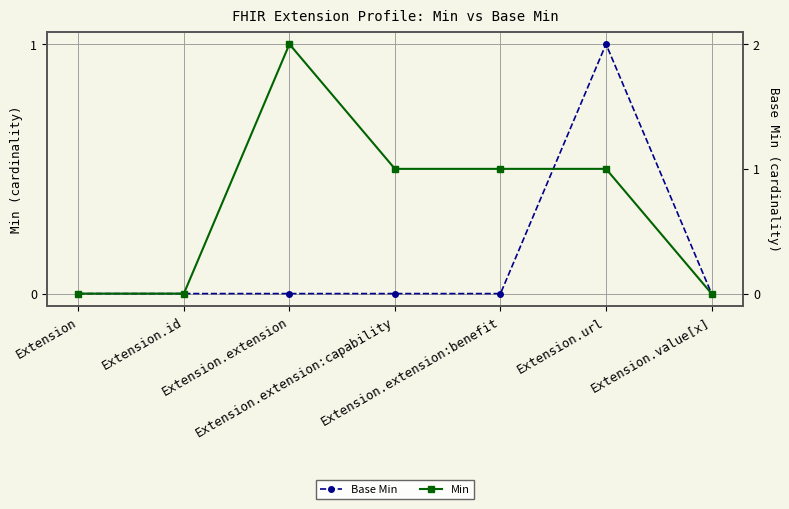

Reading right to left, what are all the values shown in this chart?

Base Min: 0	1	0	0	0	0	0
Min: 0	1	1	1	2	0	0